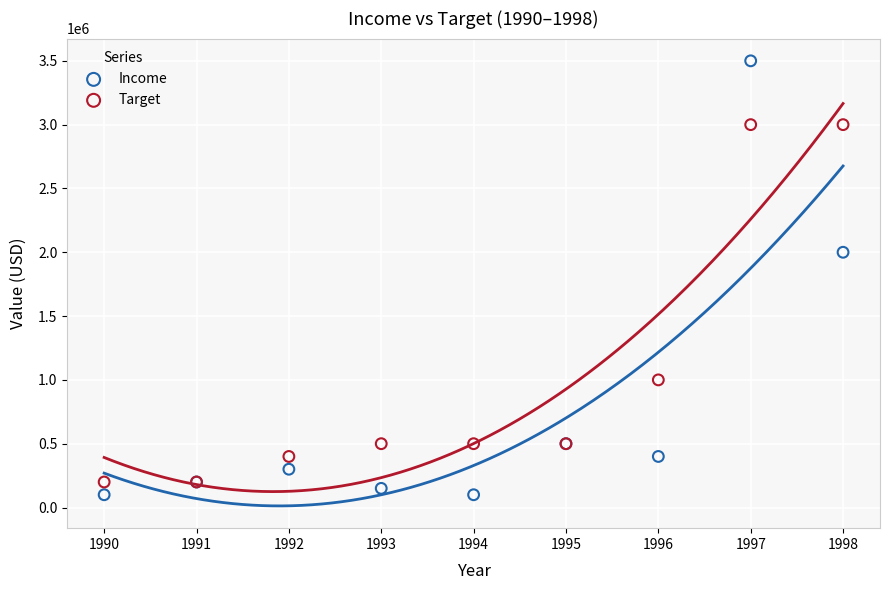

Which series has the largest Y range (max minus min)?

Income